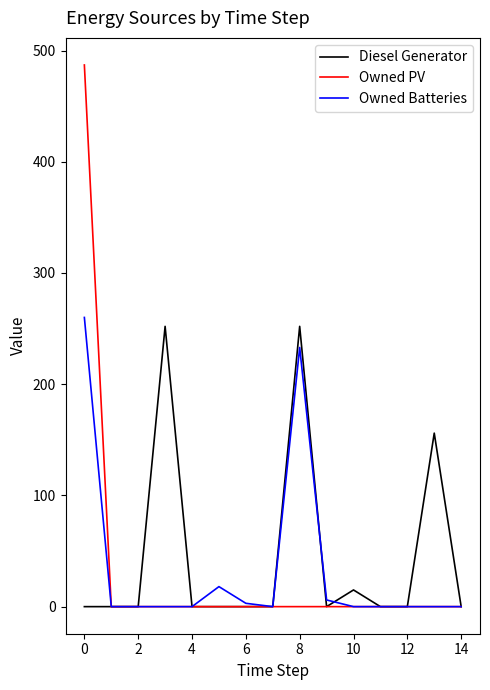

How many values in the Owned PV series exceed 0?

1